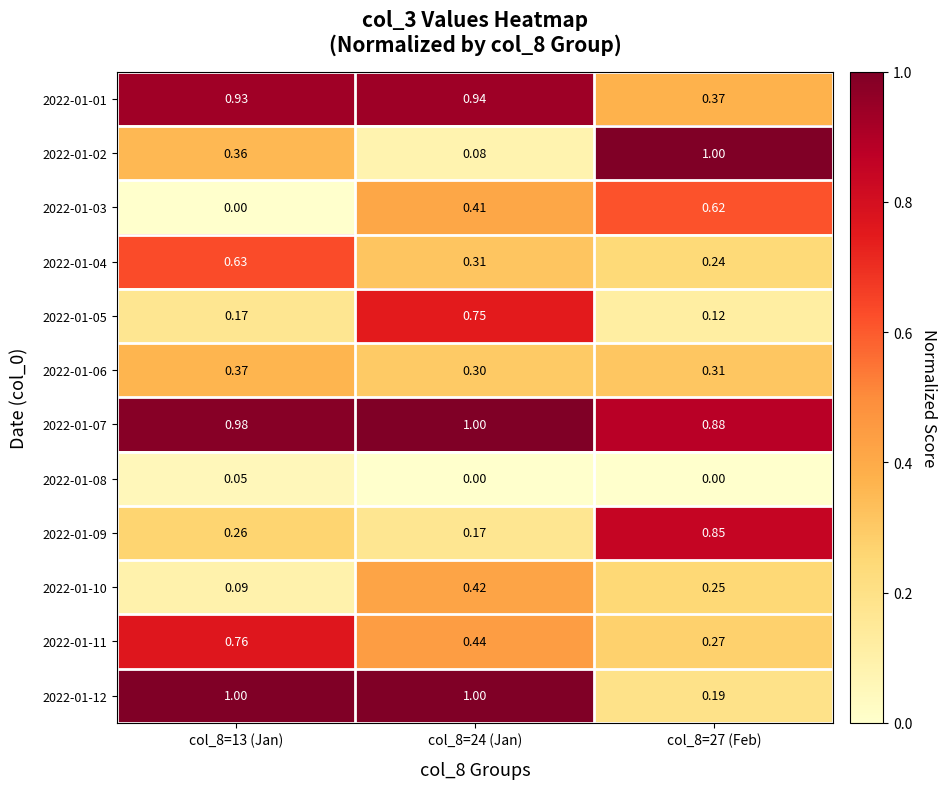

Is the value of 2022-01-01 at col_8=24 (Jan) greater than the value of 2022-01-12 at col_8=27 (Feb)?

Yes